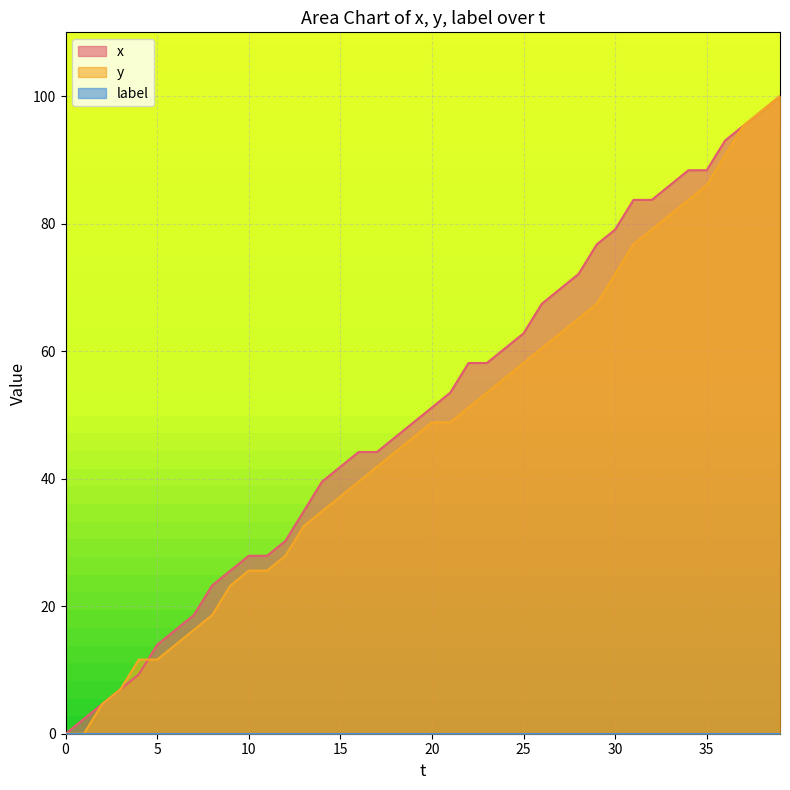

The y series shows 0.0 at 0. True or false?

True